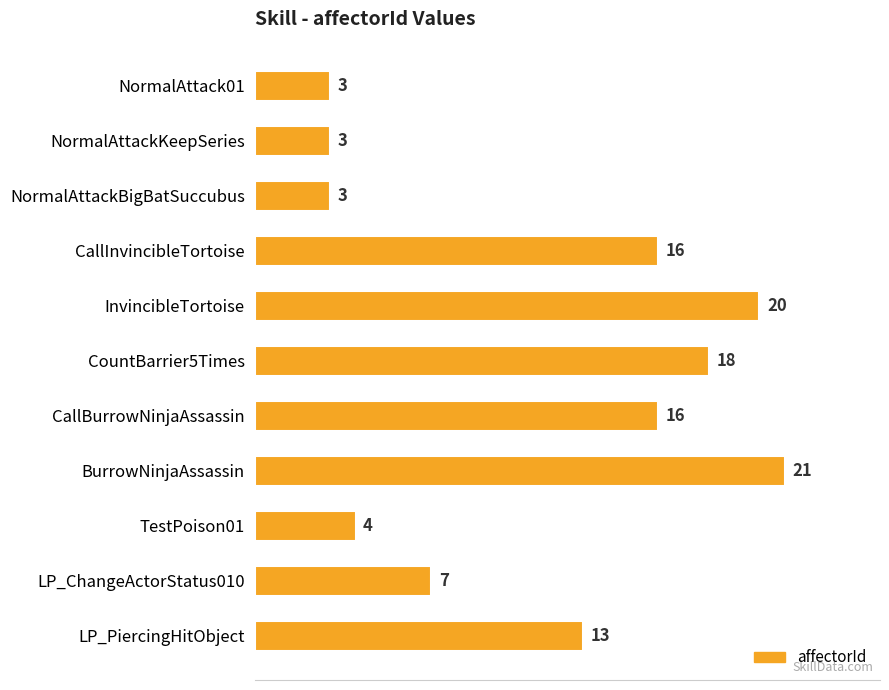

At which label is the value closest to 12?

LP_PiercingHitObject